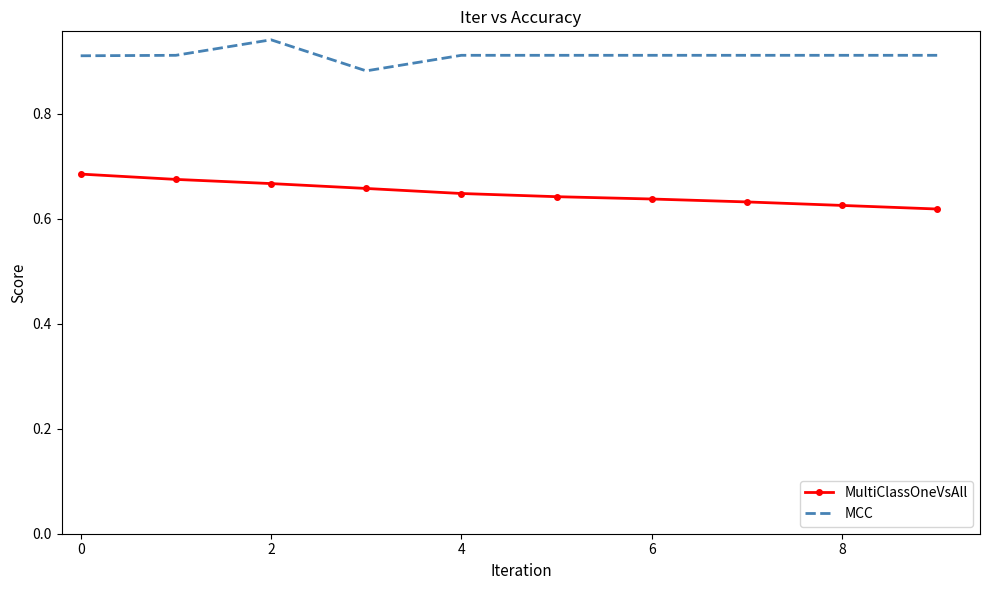

Which series has the largest total across all categories?

MCC